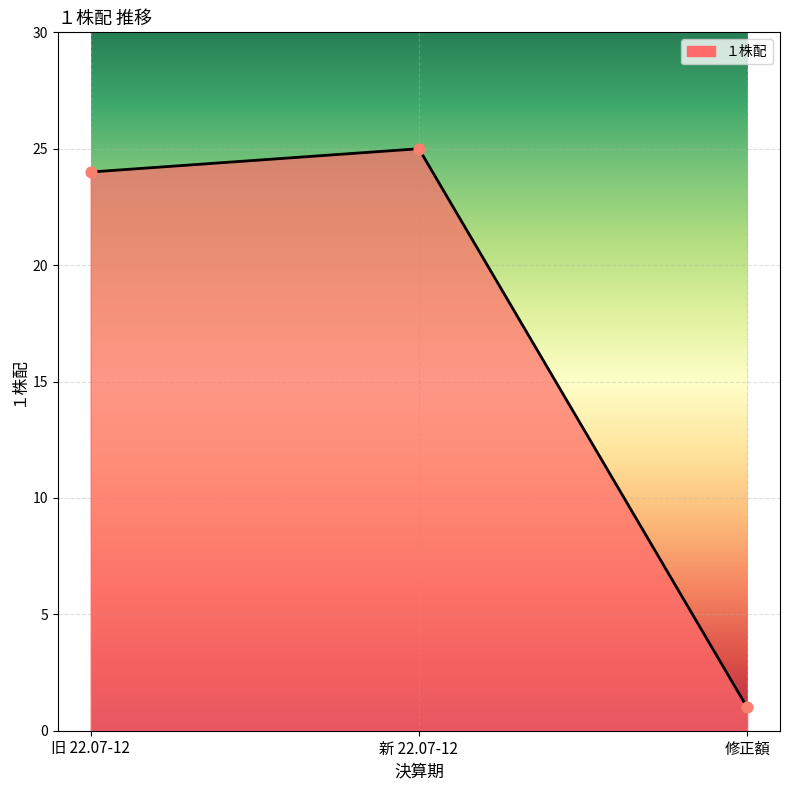

Between 旧 22.07-12 and 新 22.07-12, which is larger?

新 22.07-12